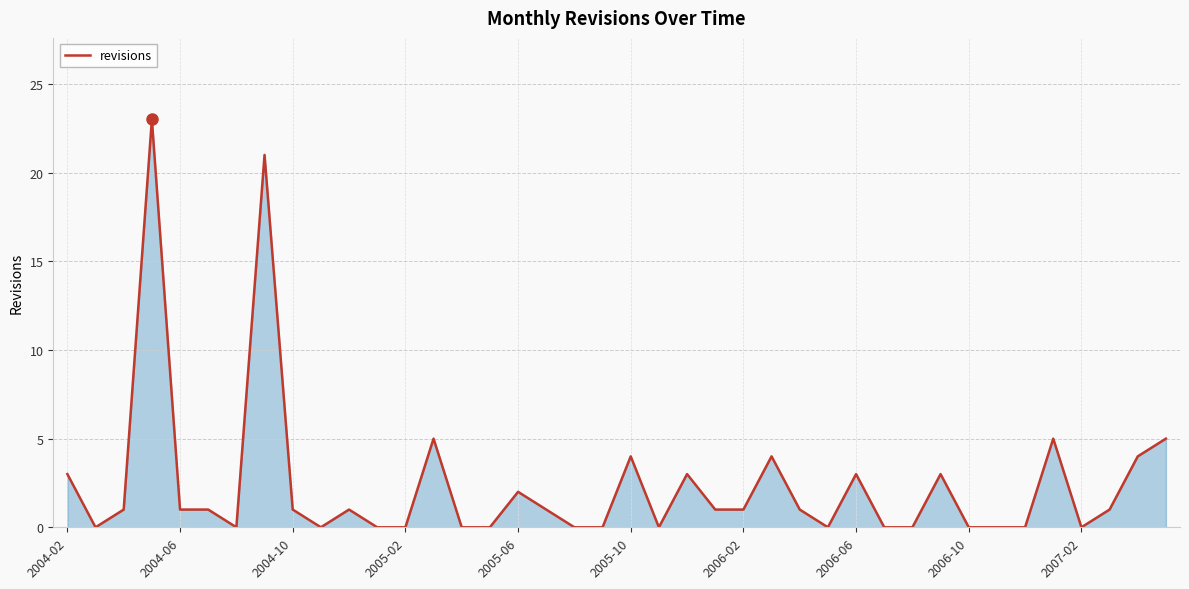

What is the greatest value displayed?

23